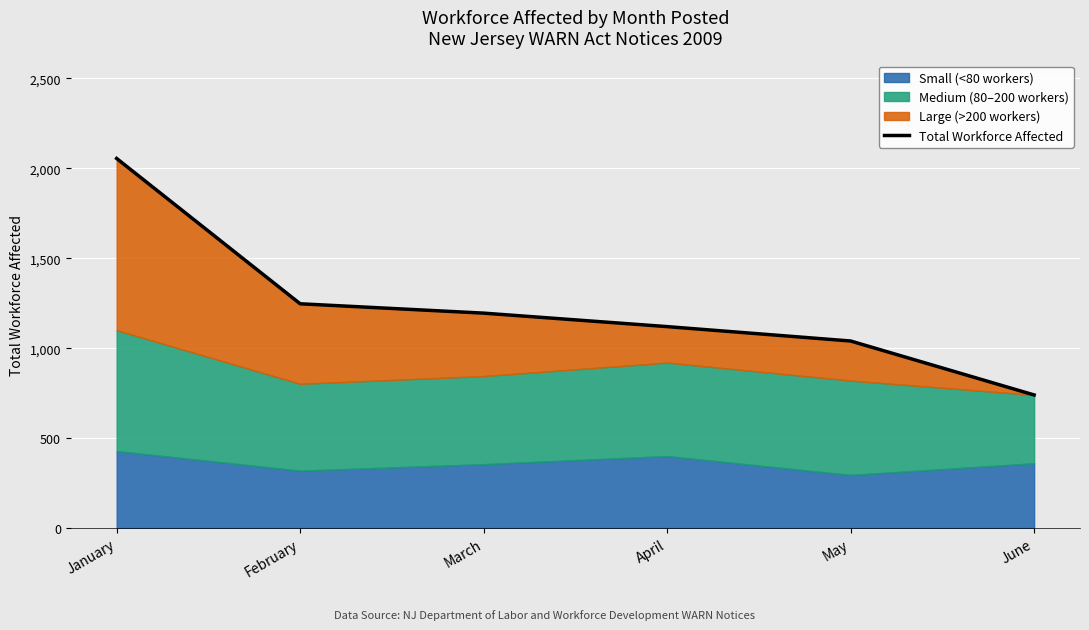

How many lines are shown in the chart?

1